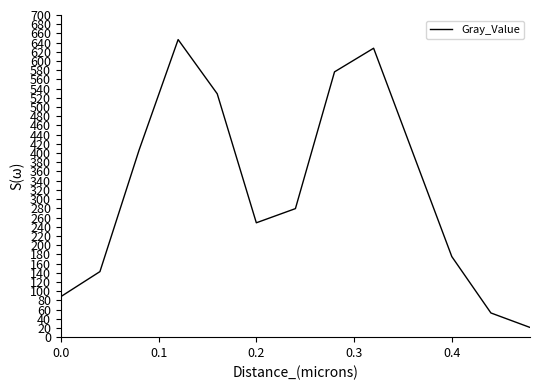

What is the smallest value displayed?

21.1